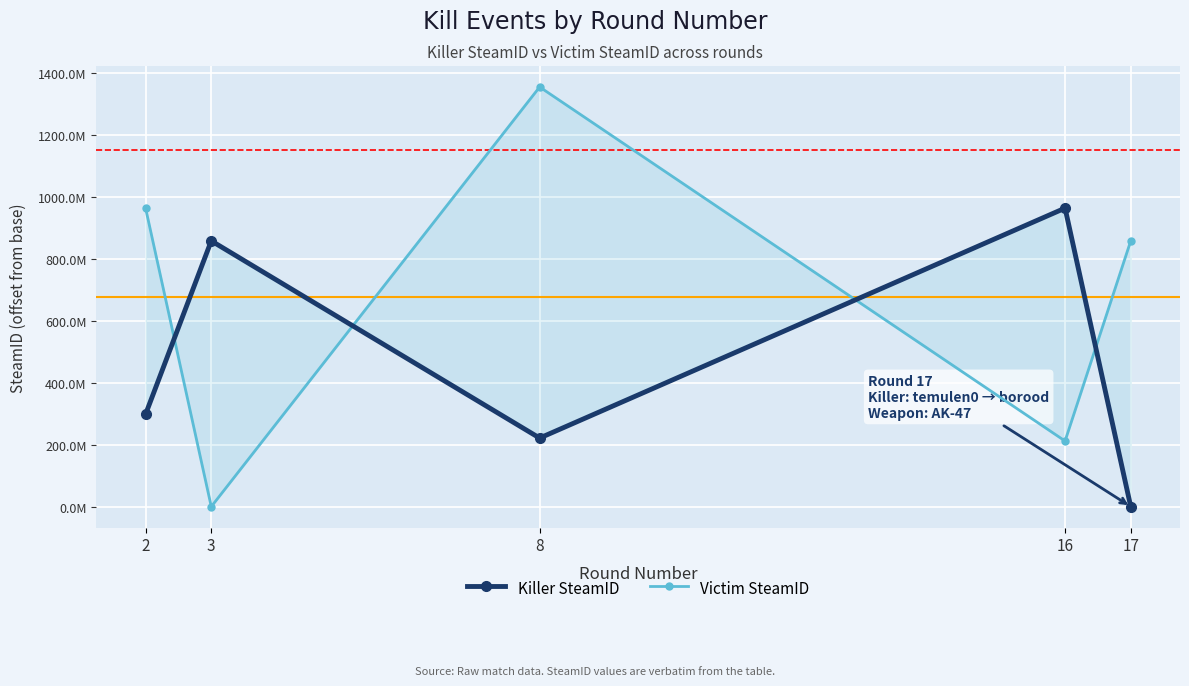

Which series has the largest total across all categories?

Victim SteamID